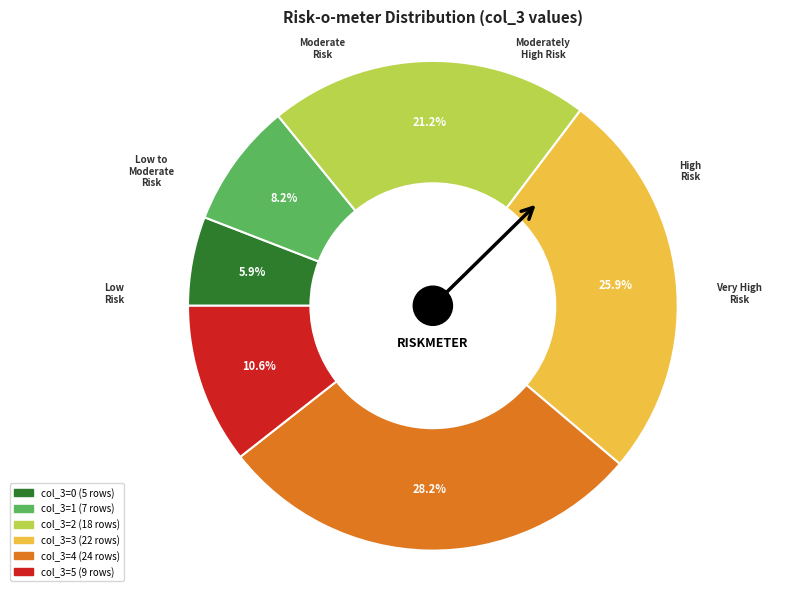

How many segments does this pie chart have?

6